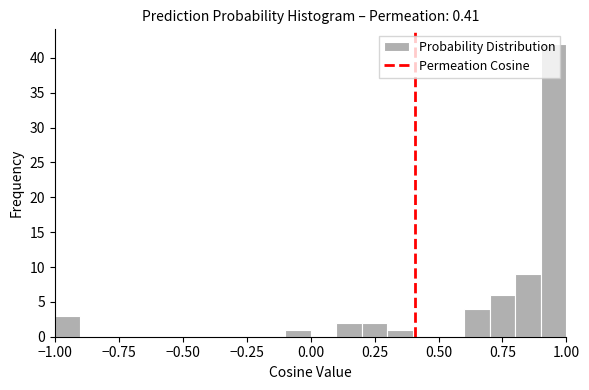

Around what value on the x-axis is the tallest bar? Give the approximate position of its centre, as read against the axis.

0.95